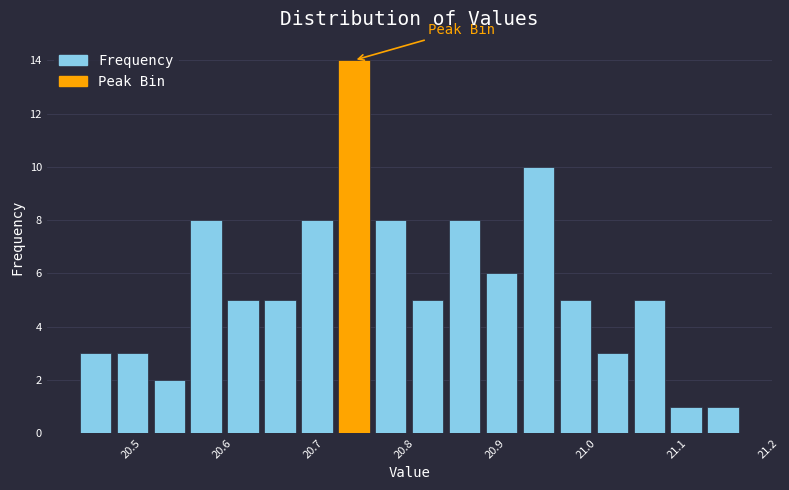

Reading left to right, list every bar in this chart as the range it spans on the x-axis followed by its height. Neither the bar edges nor the heights are printed on the chart, so give them approximately, as read against the axes.

20.44 to 20.48: 3
20.48 to 20.52: 3
20.52 to 20.56: 2
20.56 to 20.60: 8
20.60 to 20.64: 5
20.64 to 20.68: 5
20.68 to 20.72: 8
20.72 to 20.76: 14
20.76 to 20.81: 8
20.81 to 20.85: 5
20.85 to 20.89: 8
20.89 to 20.93: 6
20.93 to 20.97: 10
20.97 to 21.01: 5
21.01 to 21.05: 3
21.05 to 21.09: 5
21.09 to 21.13: 1
21.13 to 21.17: 1